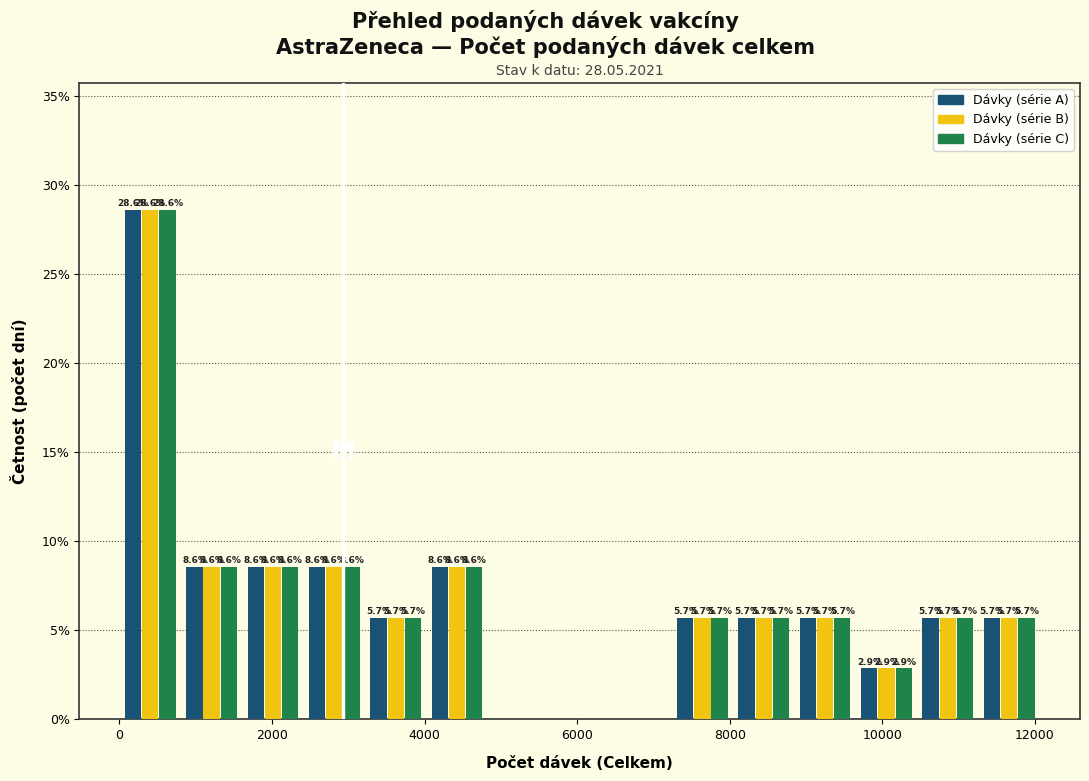

In the Dávky (série B) series, which range on the x-axis has the tallest bar?

0 to 800